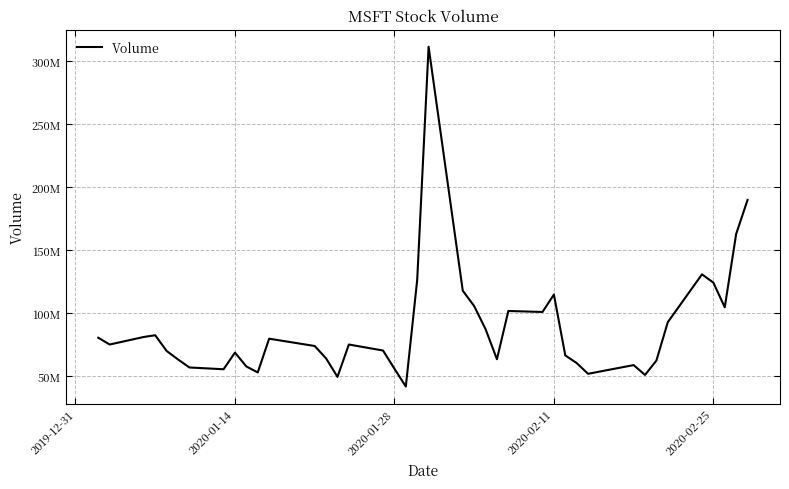

Is this an area chart (filled region under the line)?

No